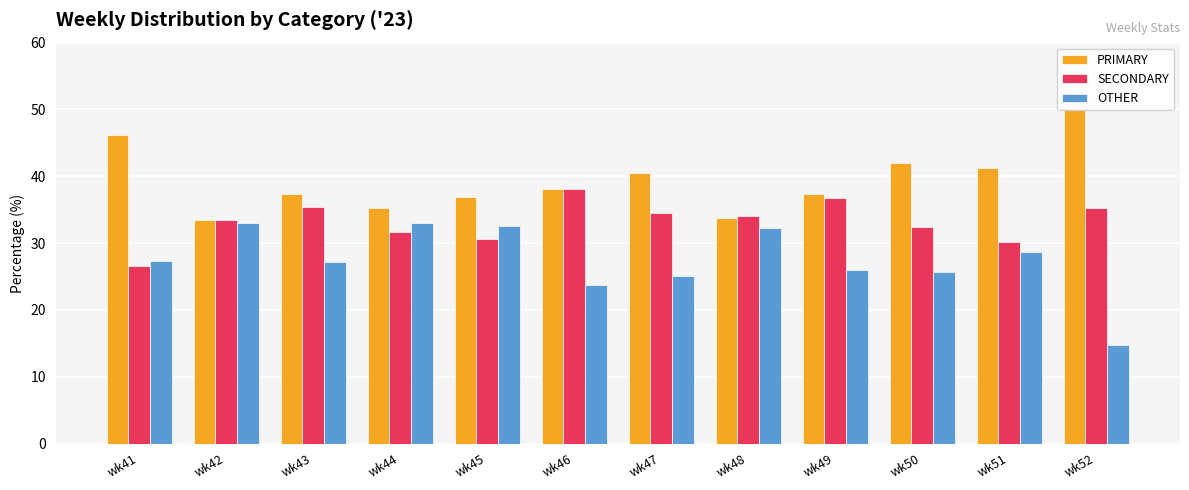

What is the highest value of the PRIMARY series?

50.0